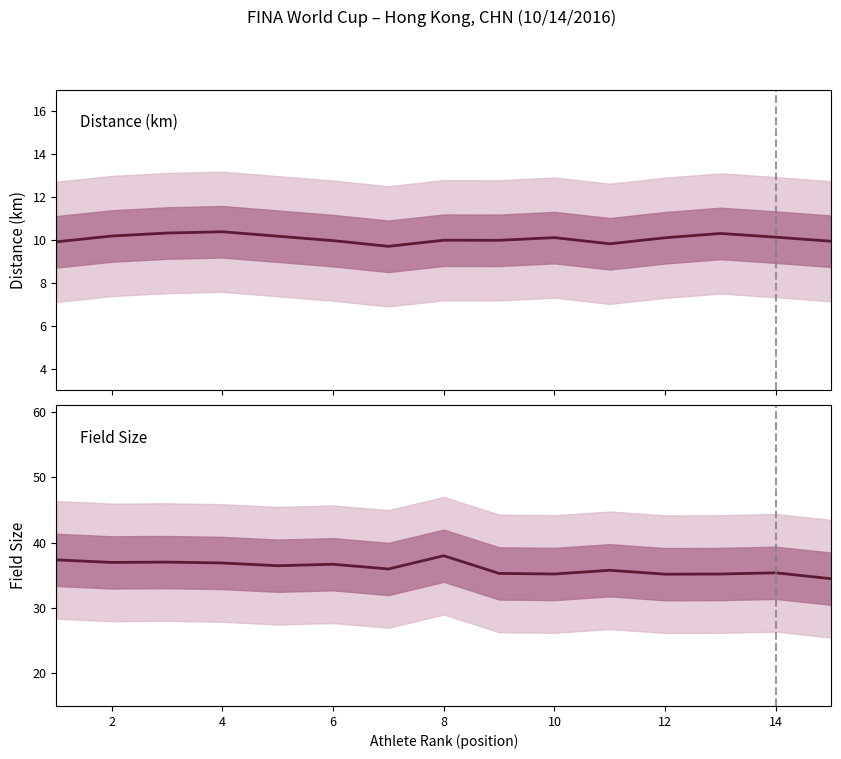

How many data points does each series have?

15